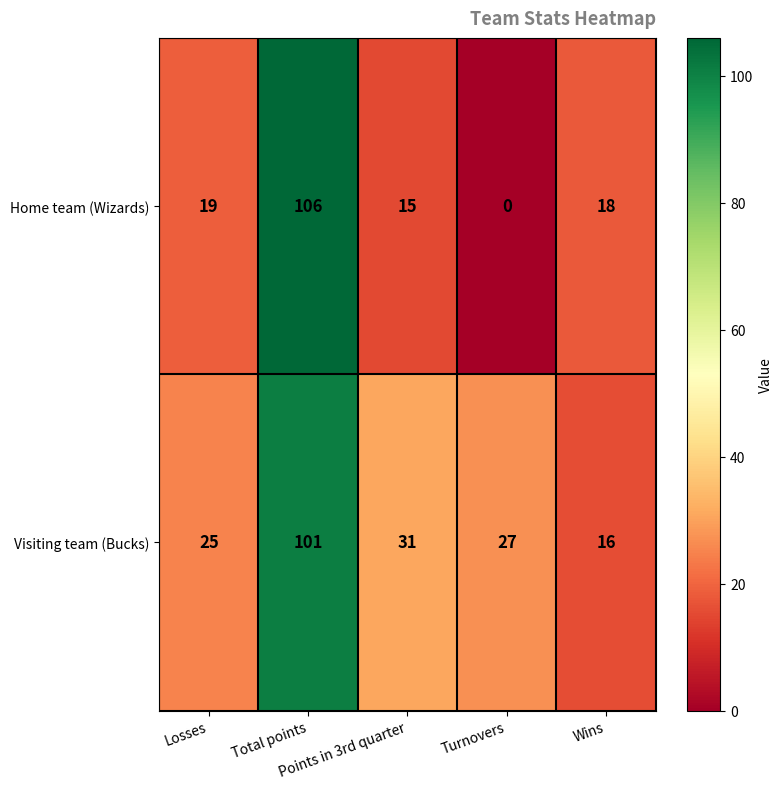

What is the maximum value shown in the chart?

106